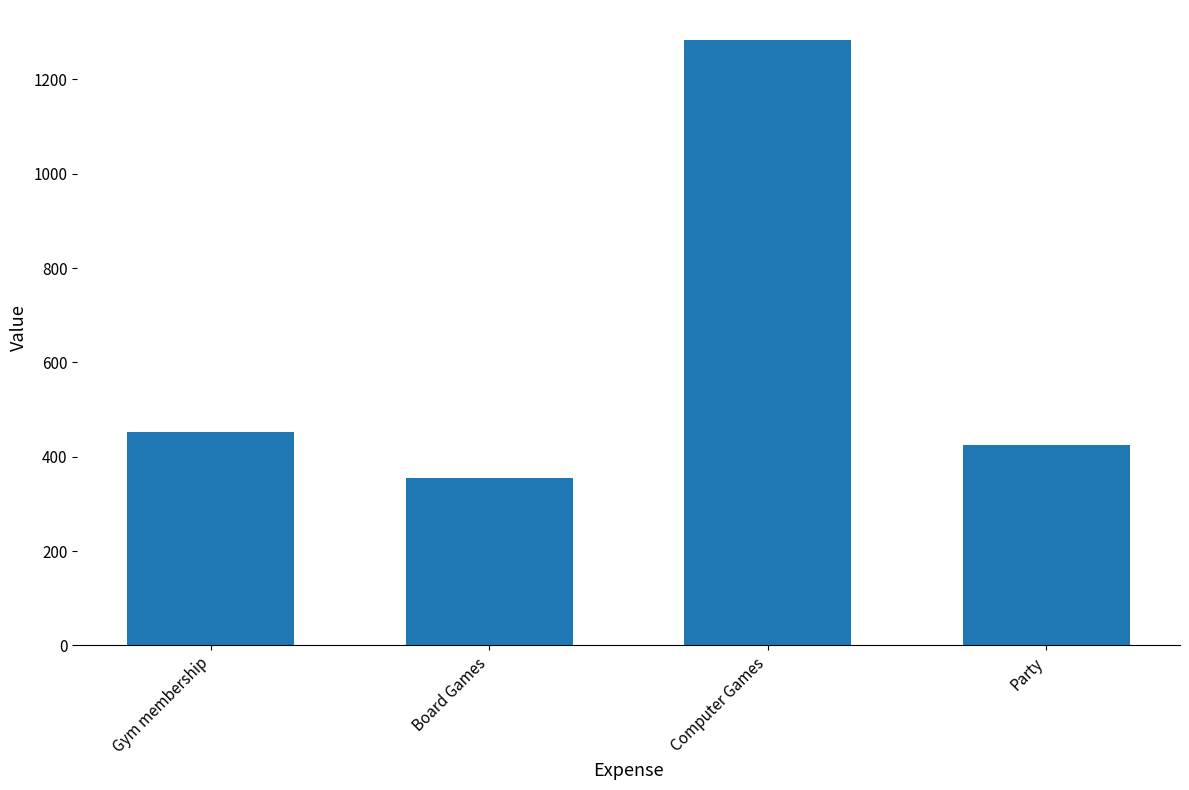

What is the difference between the values at Computer Games and Party?

858